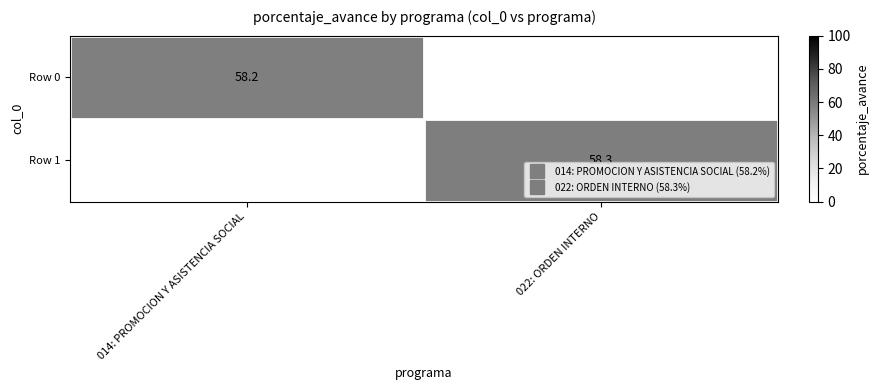

Between 014: PROMOCION Y ASISTENCIA SOCIAL and 022: ORDEN INTERNO, which series saw the biggest shift?

Row 1